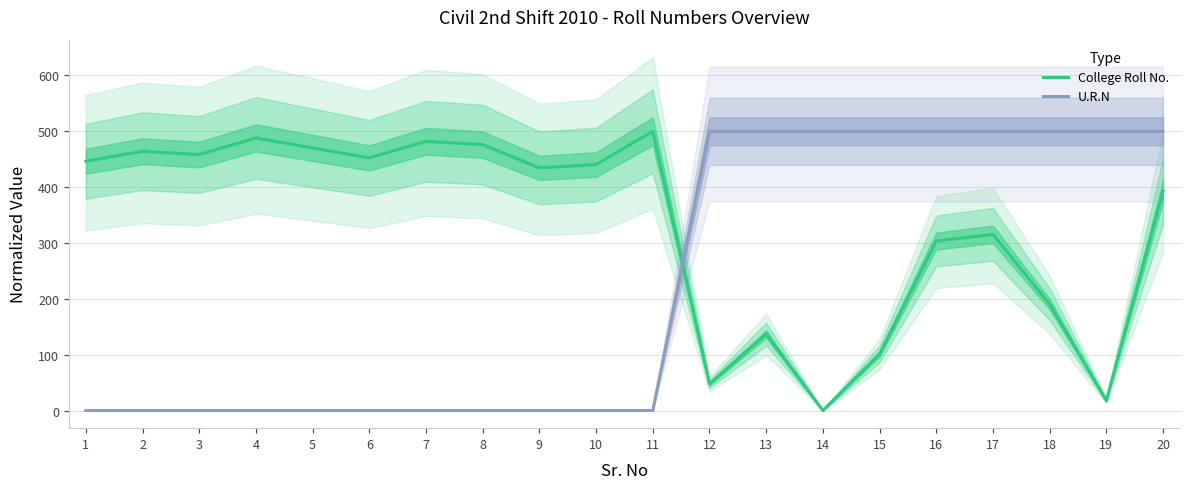

What is the average value of the College Roll No. series?

331.0